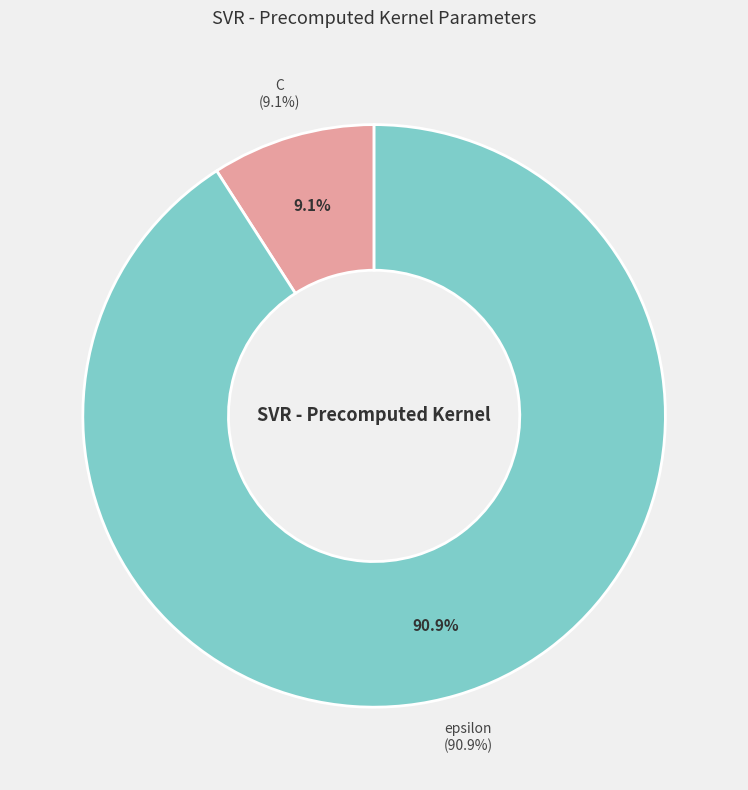

How many segments does this pie chart have?

2